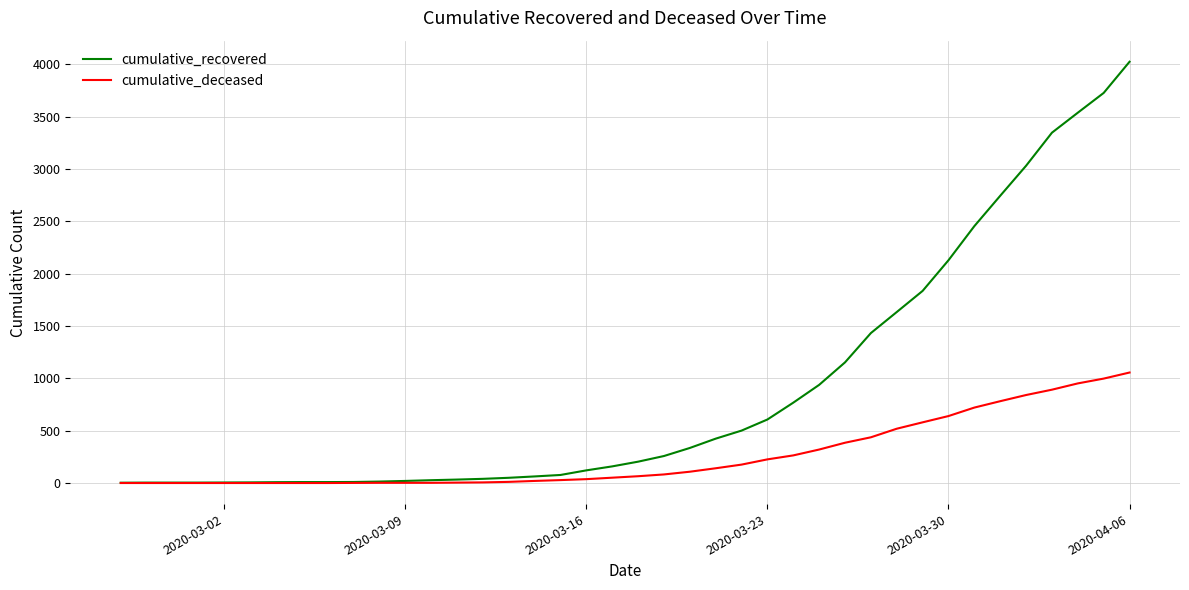

What is the maximum value for cumulative_recovered?

4026